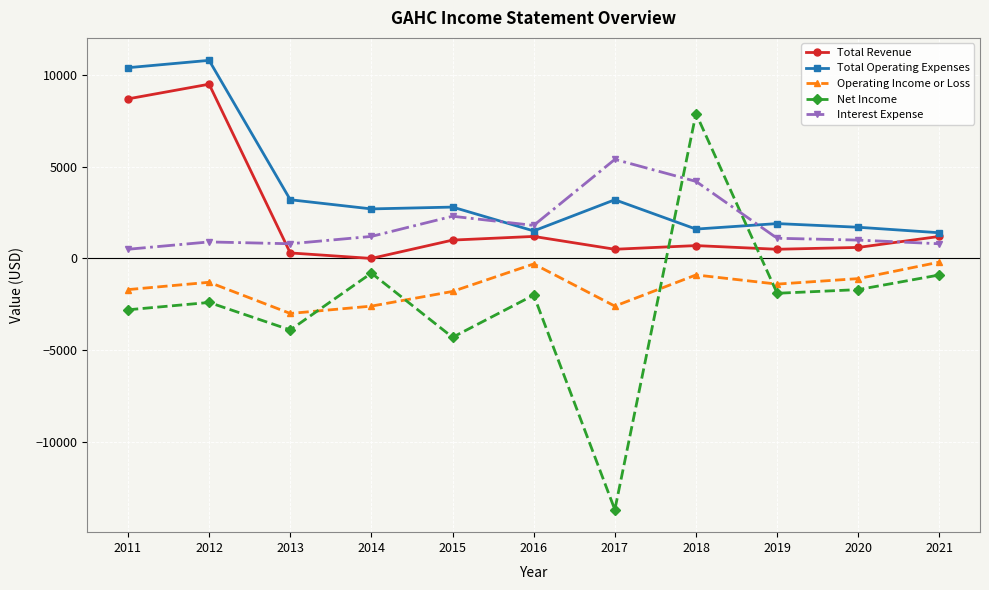

What is the spread (max minus min) of values at 2011?

13200